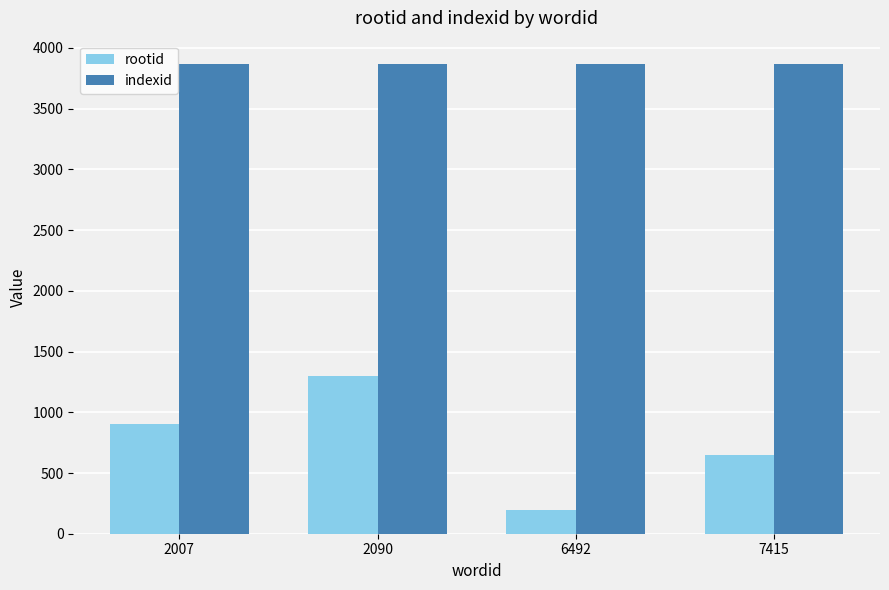

Which series has the largest total across all categories?

indexid